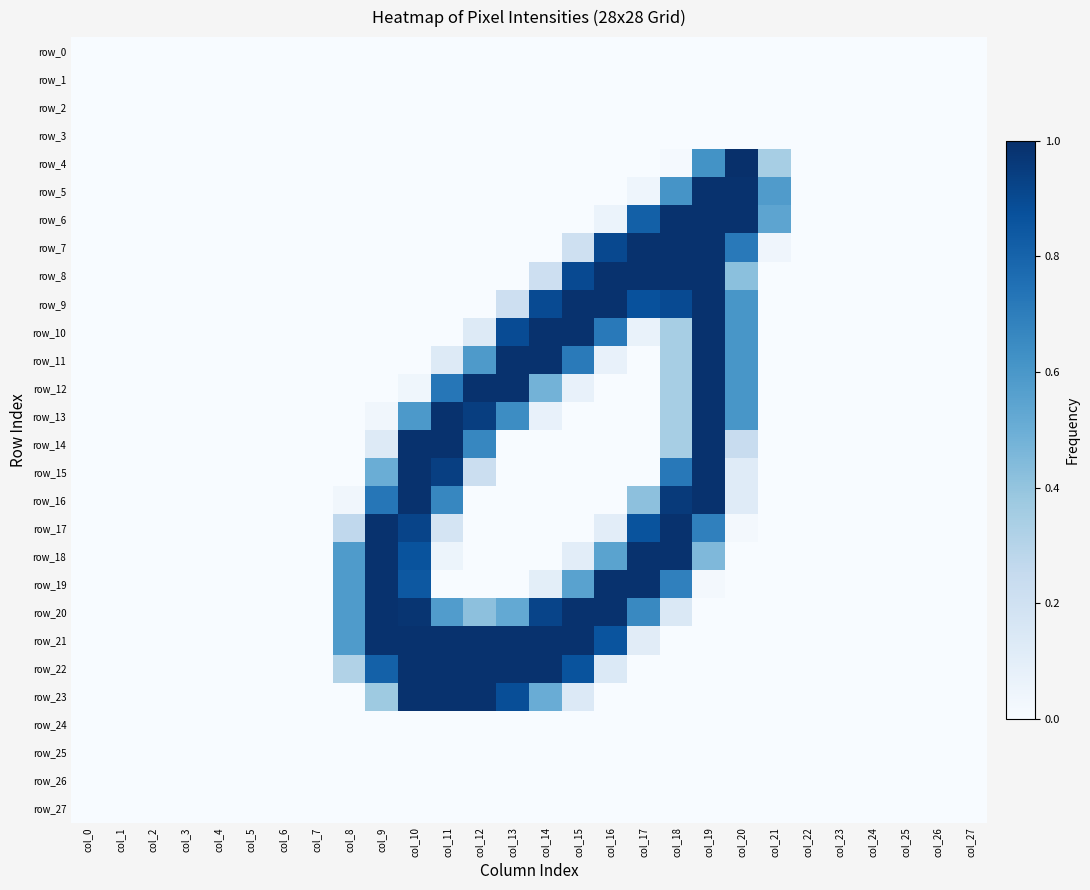

What is the difference between the row_23 values at col_23 and col_10?

1.0